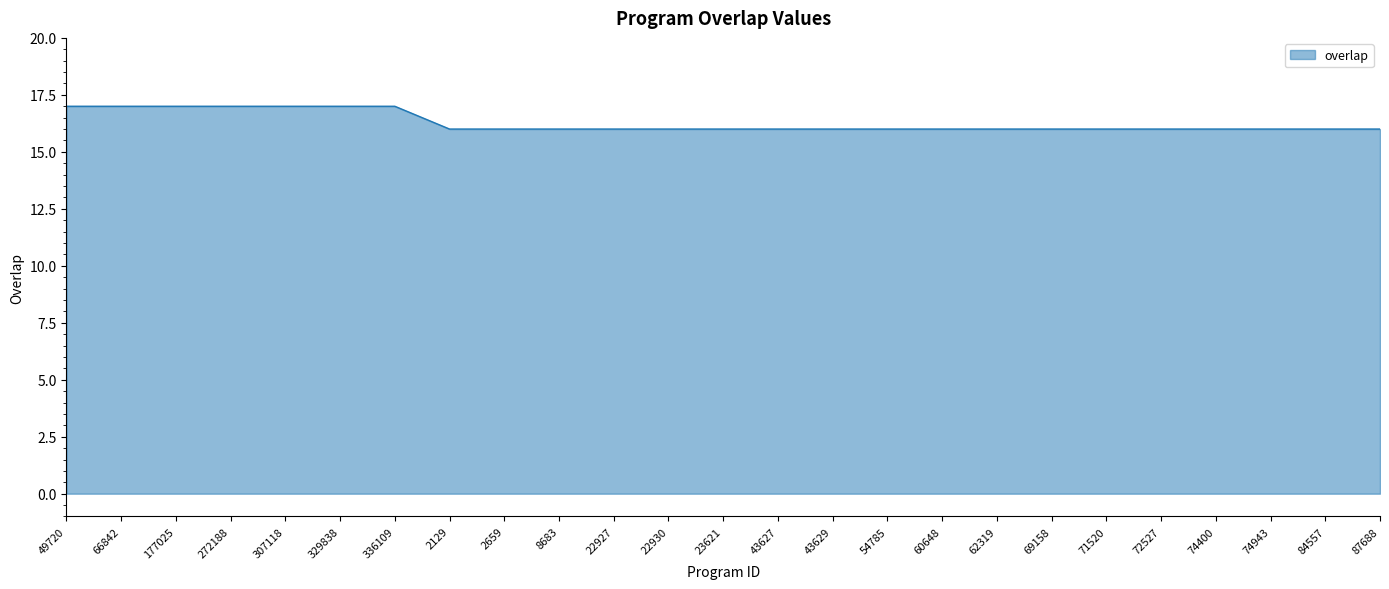

What is the difference between the maximum and second lowest values?

1